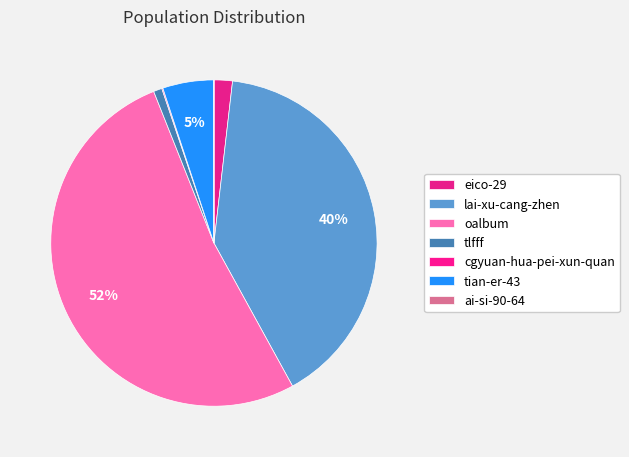

How many segments does this pie chart have?

7